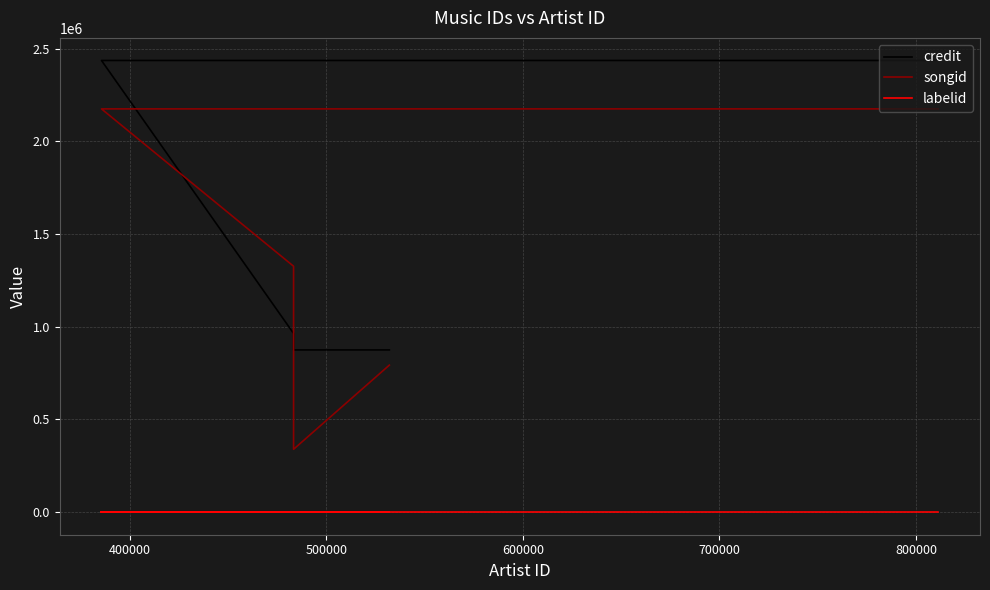

How many lines are shown in the chart?

3